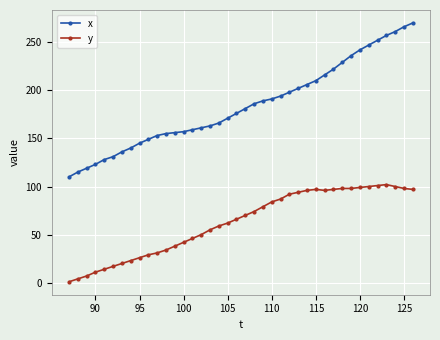

Which series has the largest range (max minus min)?

x